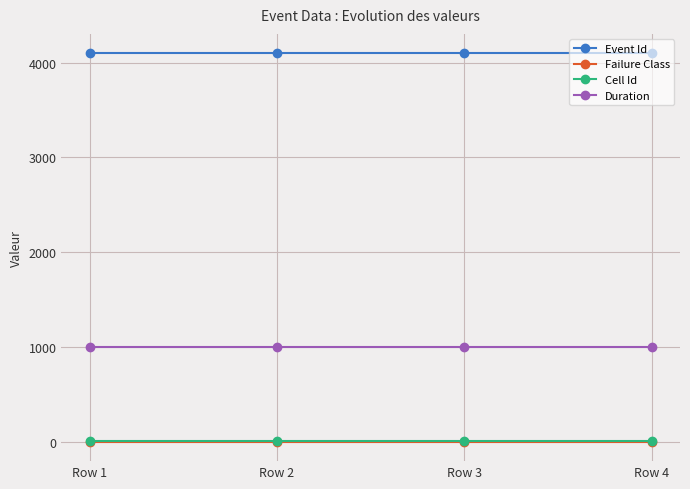

True or false: Duration and Failure Class intersect in this chart.

False